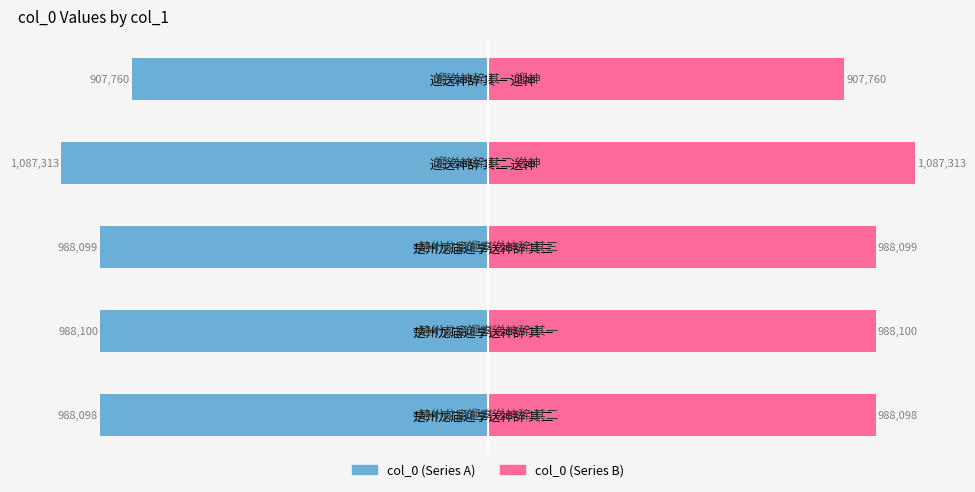

How many bars are there in each group?

2